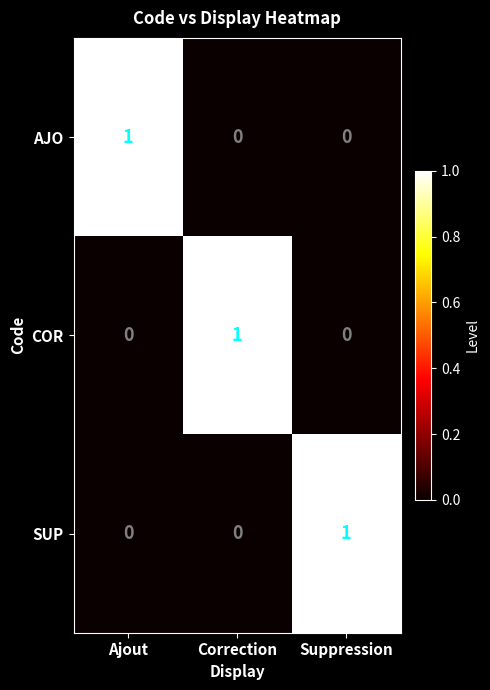

Count the number of categories in the chart.

3